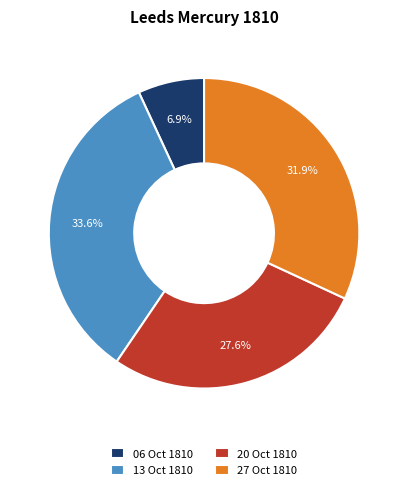

Combined, what portion of the pie is 13 Oct 1810 and 27 Oct 1810?

65.5%